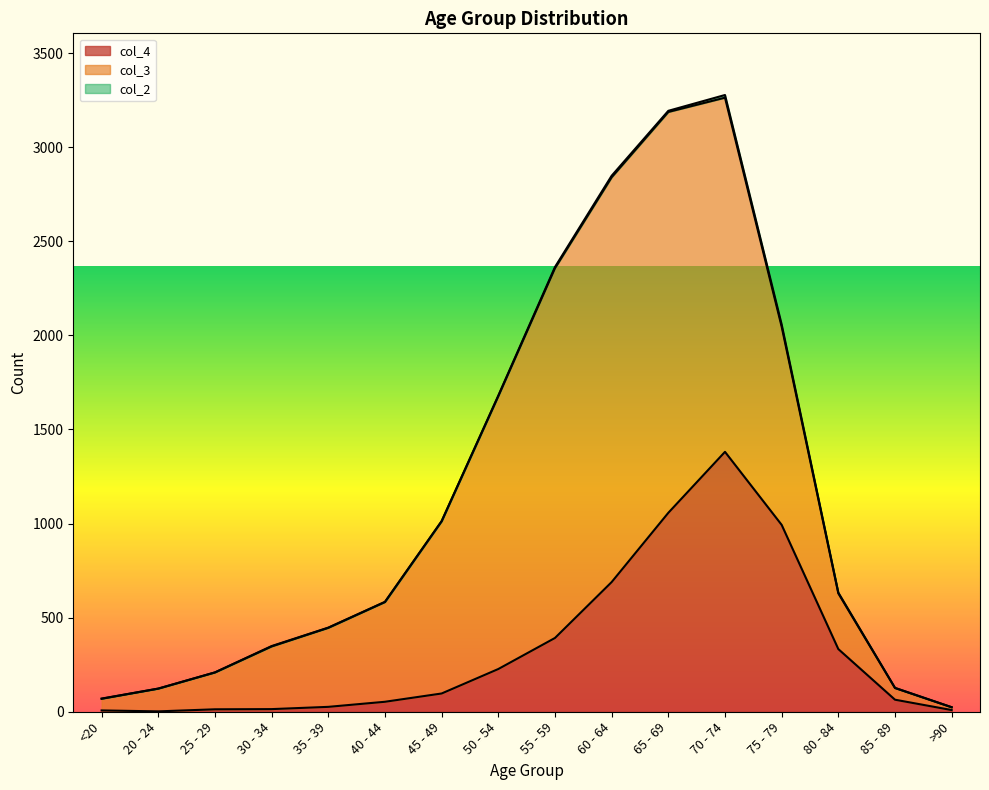

What is the difference between the col_4 values at >90 and 65 - 69?

1048